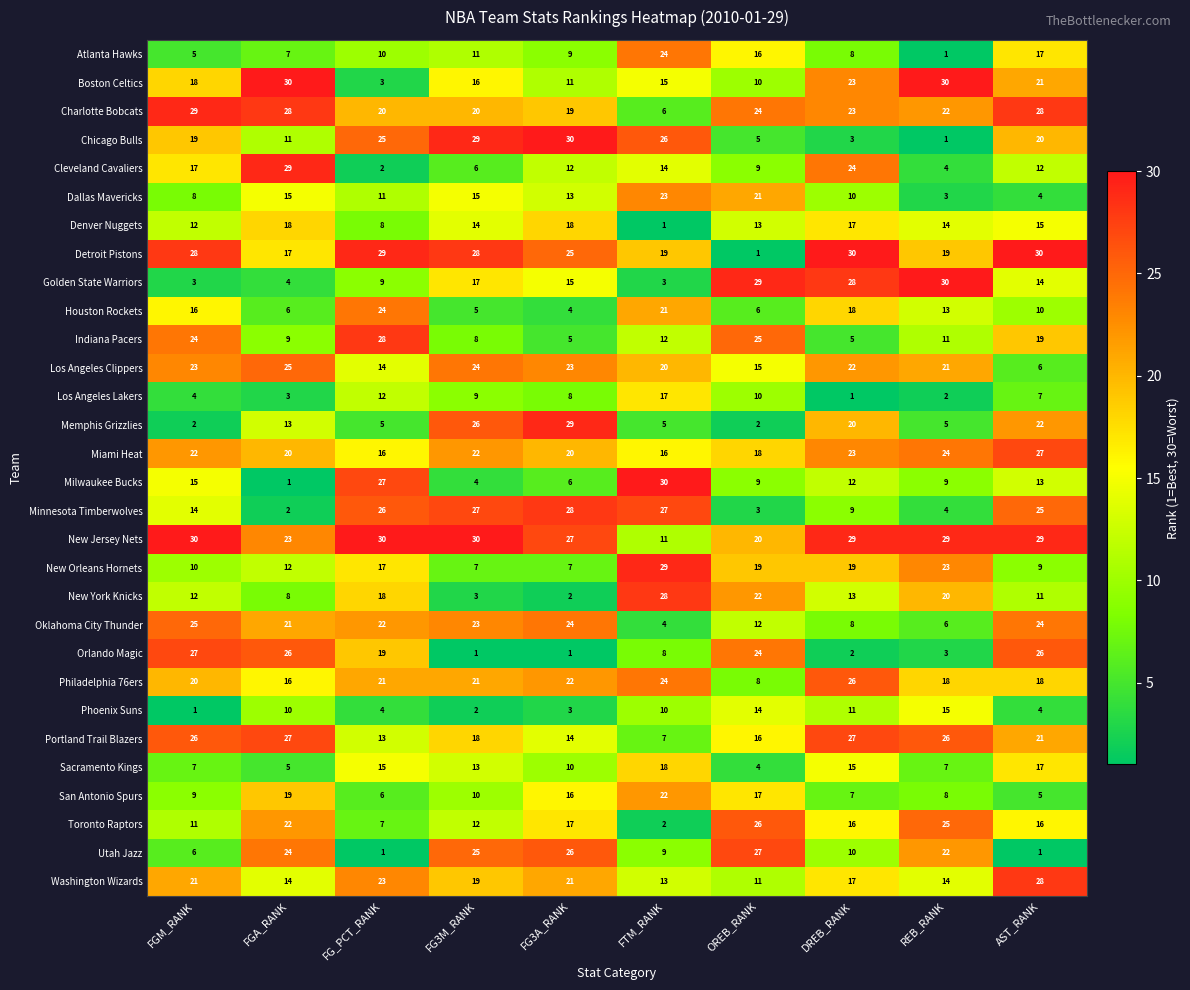

List the labels in order of Atlanta Hawks value, smallest first.

REB_RANK, FGM_RANK, FGA_RANK, DREB_RANK, FG3A_RANK, FG_PCT_RANK, FG3M_RANK, OREB_RANK, AST_RANK, FTM_RANK